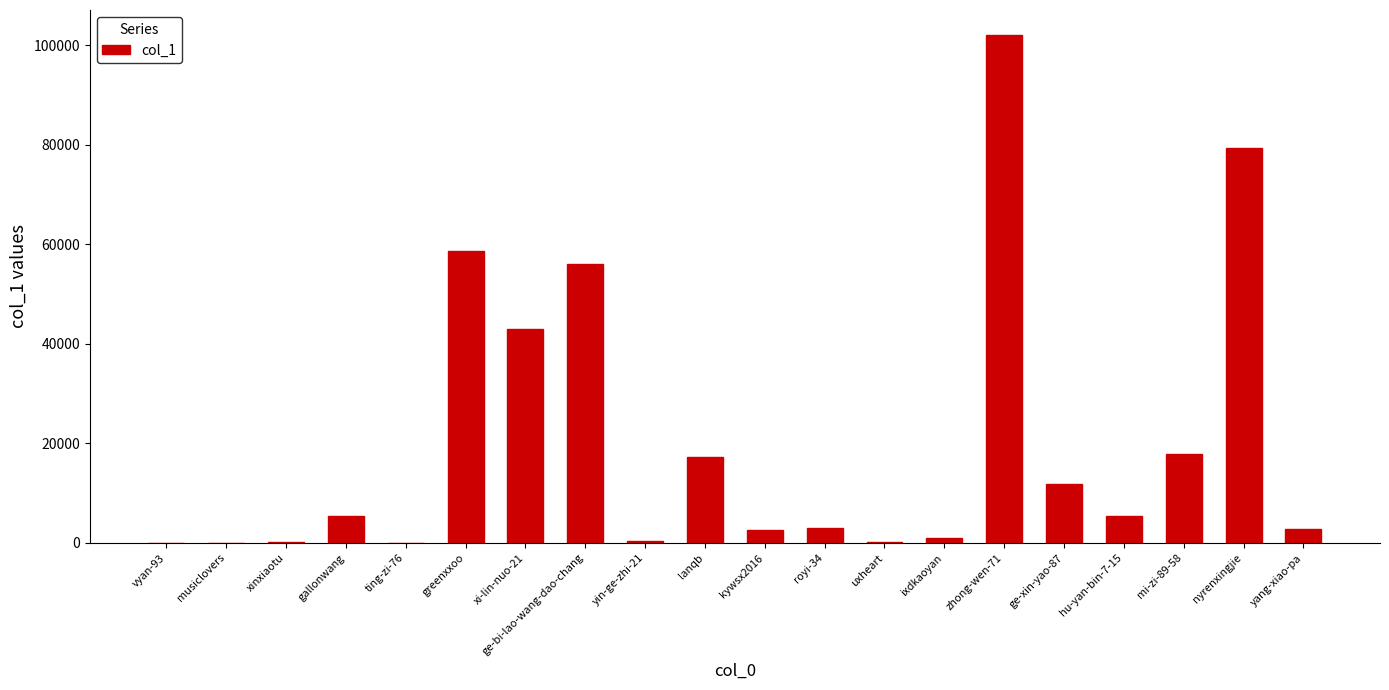

Approximately how many times larger is the value at mi-zi-89-58 compared to xi-lin-nuo-21?

0.4